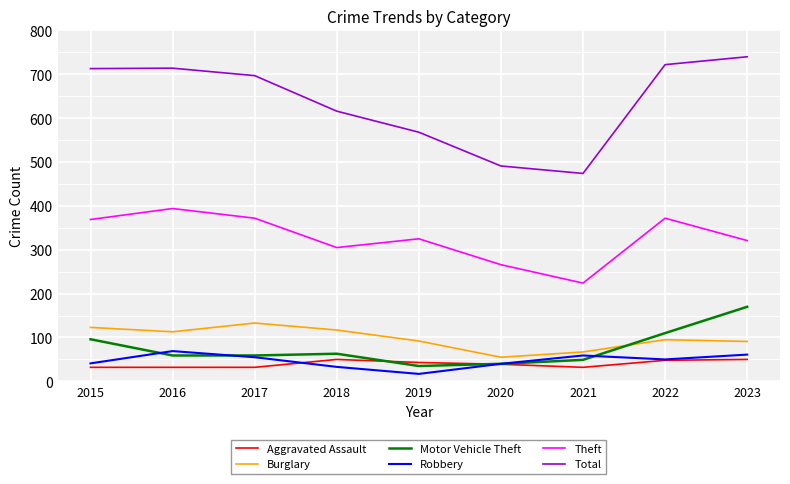

True or false: Burglary has a value of 163 at 2019.

False